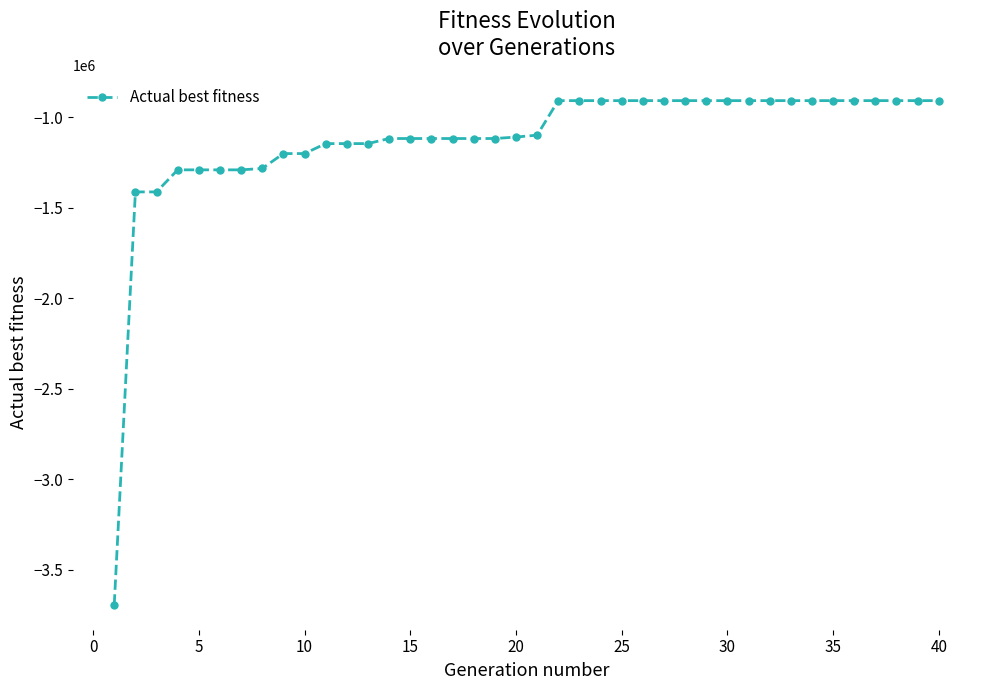

How many lines are shown in the chart?

1